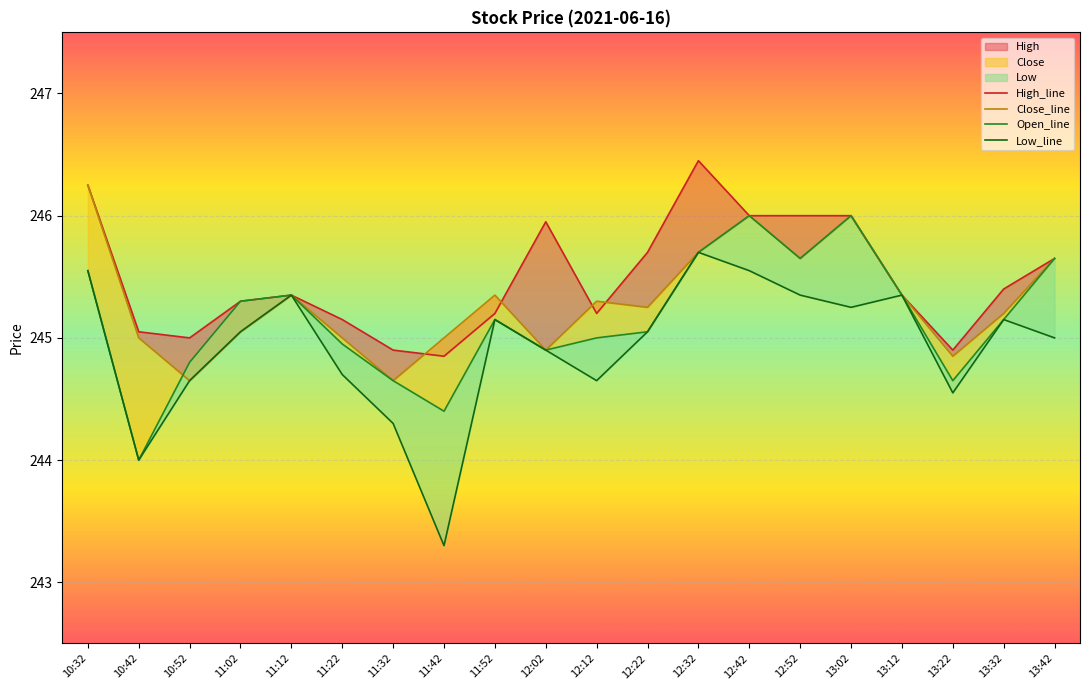

How many intersections are there between Close_line and Open_line?

1